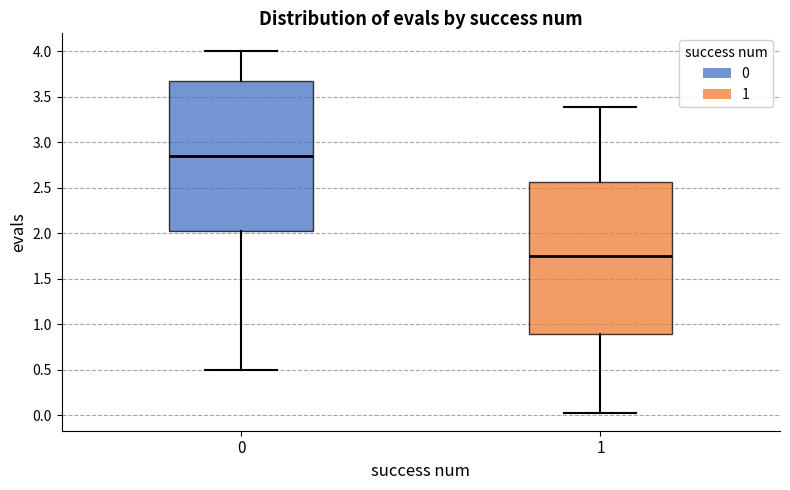

Reading left to right, read every box against the y-axis: the position of its median line, the range the box covers, and the ends of its whiskers. The values are not printed on the chart, so give them approximately, as read against the axis.

0: median 2.85, box 2.00 to 3.70, whiskers 0.50 to 4.00
1: median 1.75, box 0.90 to 2.55, whiskers 0.05 to 3.40